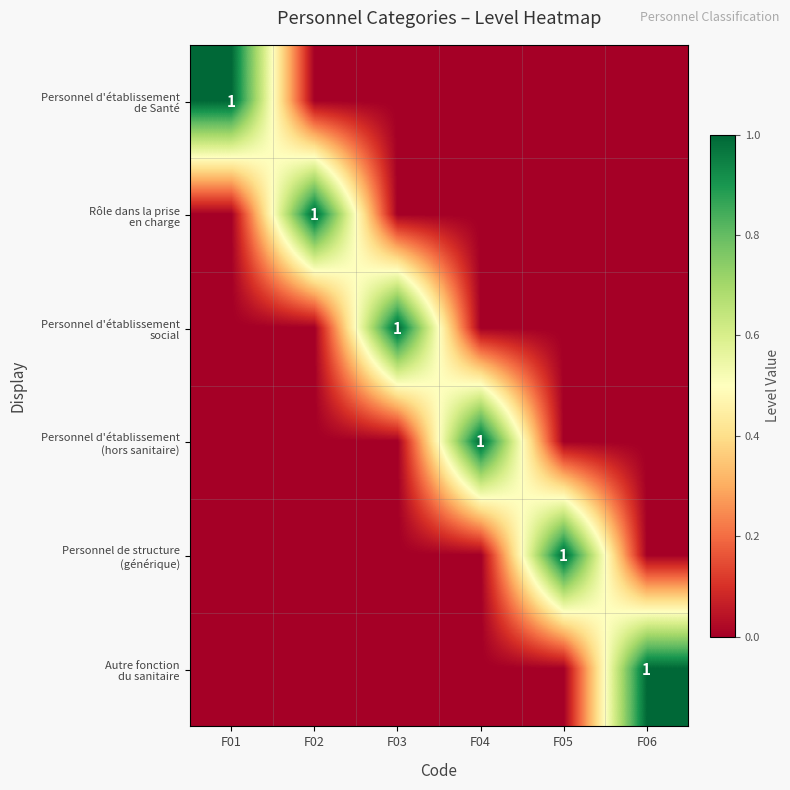

Is the value of Personnel d'établissement de Santé at F04 greater than the value of Personnel d'établissement social at F03?

No